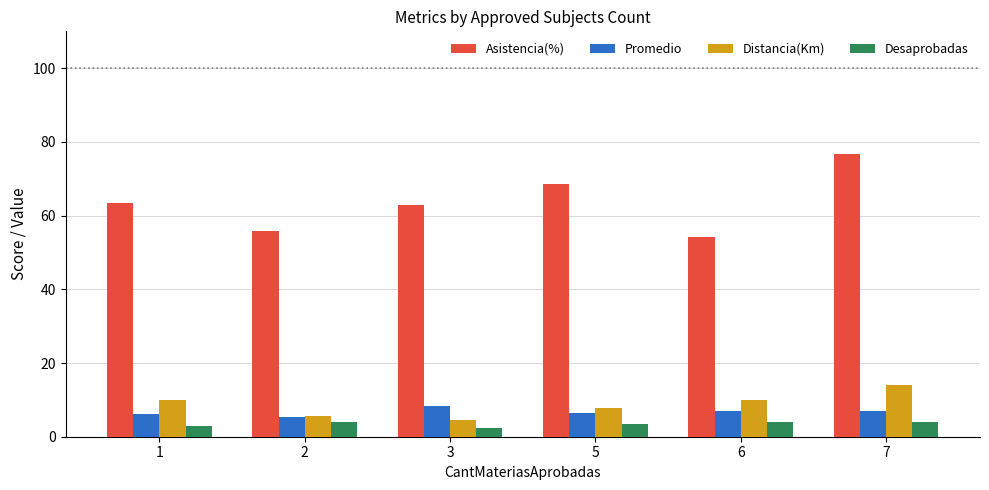

Count the number of data series in this chart.

4